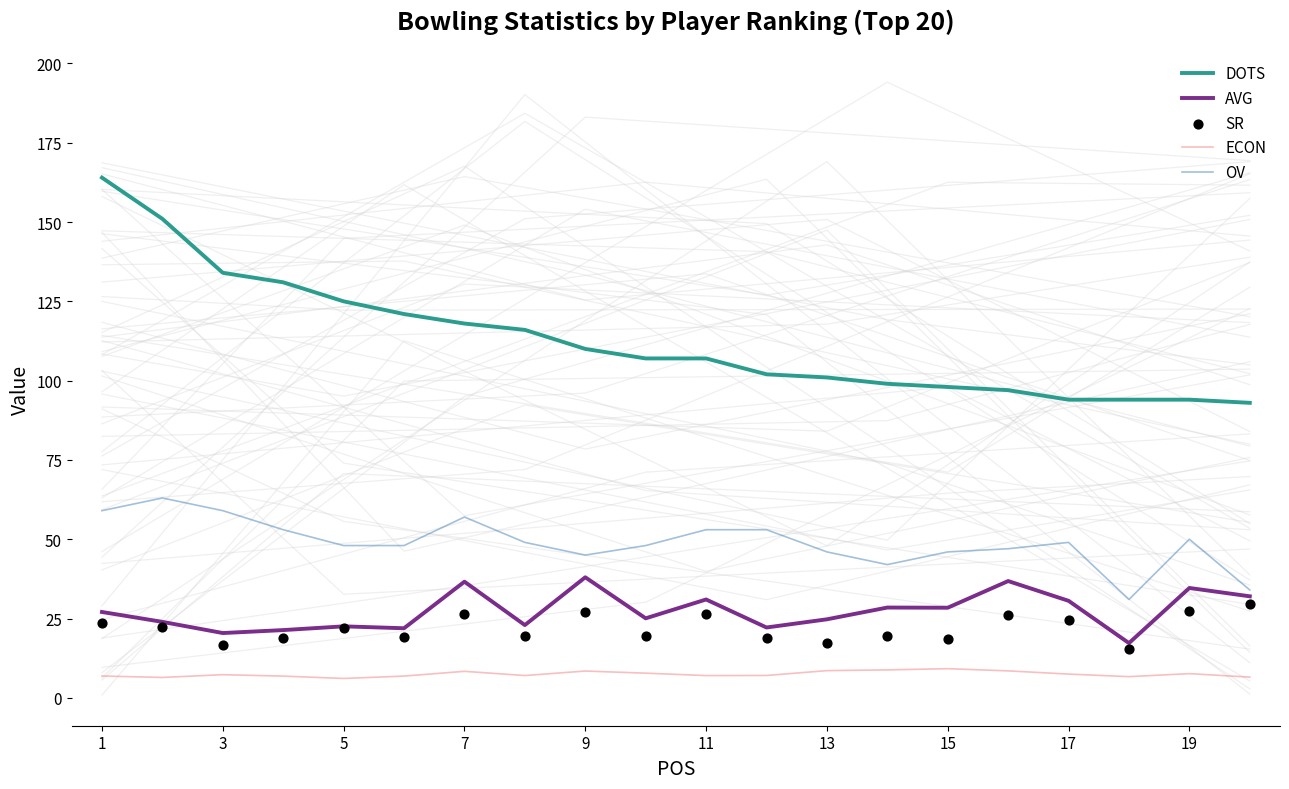

Which series contains the highest Y value?

DOTS